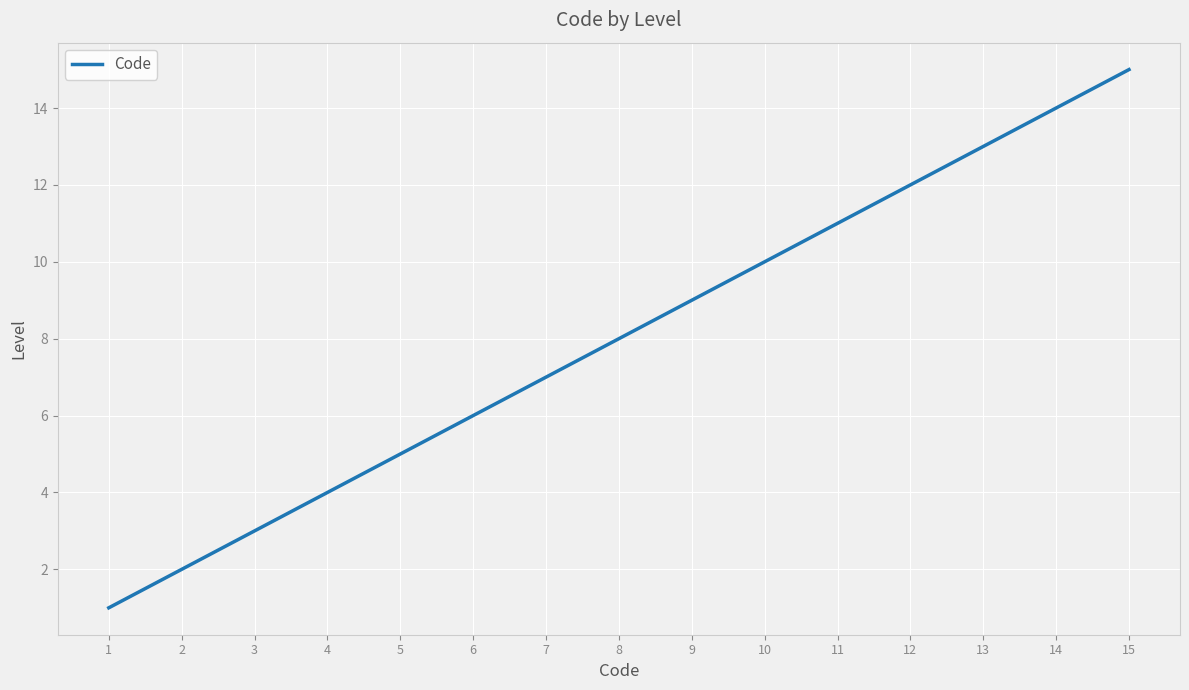

Between 13 and 10, which is larger?

13